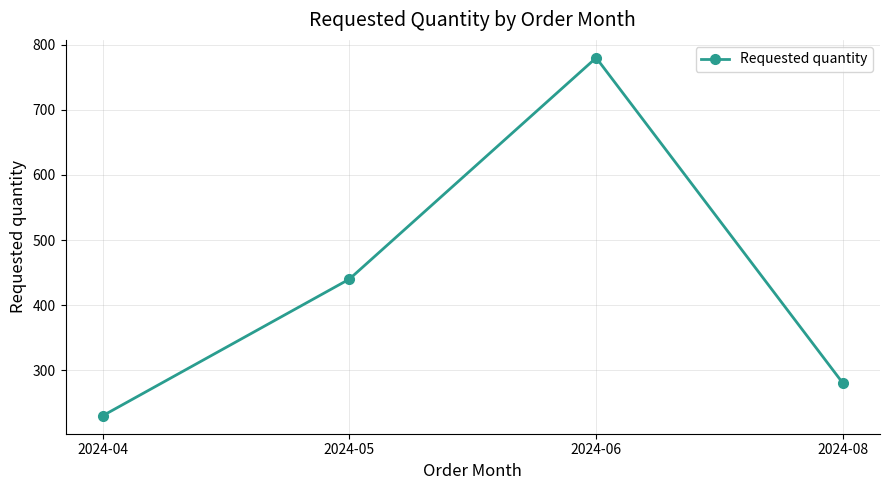

Is this an area chart (filled region under the line)?

No